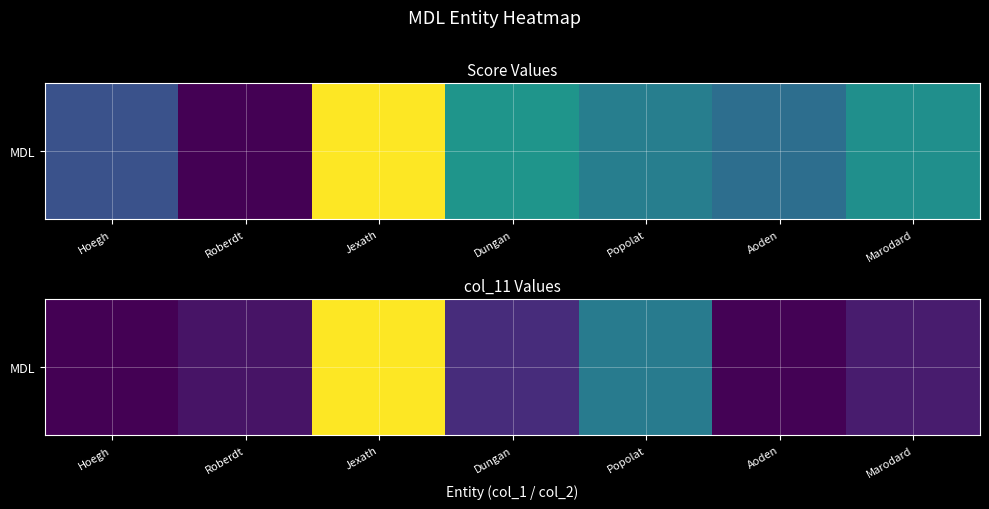

What is the sum of the values at Popolat and Aoden?

152